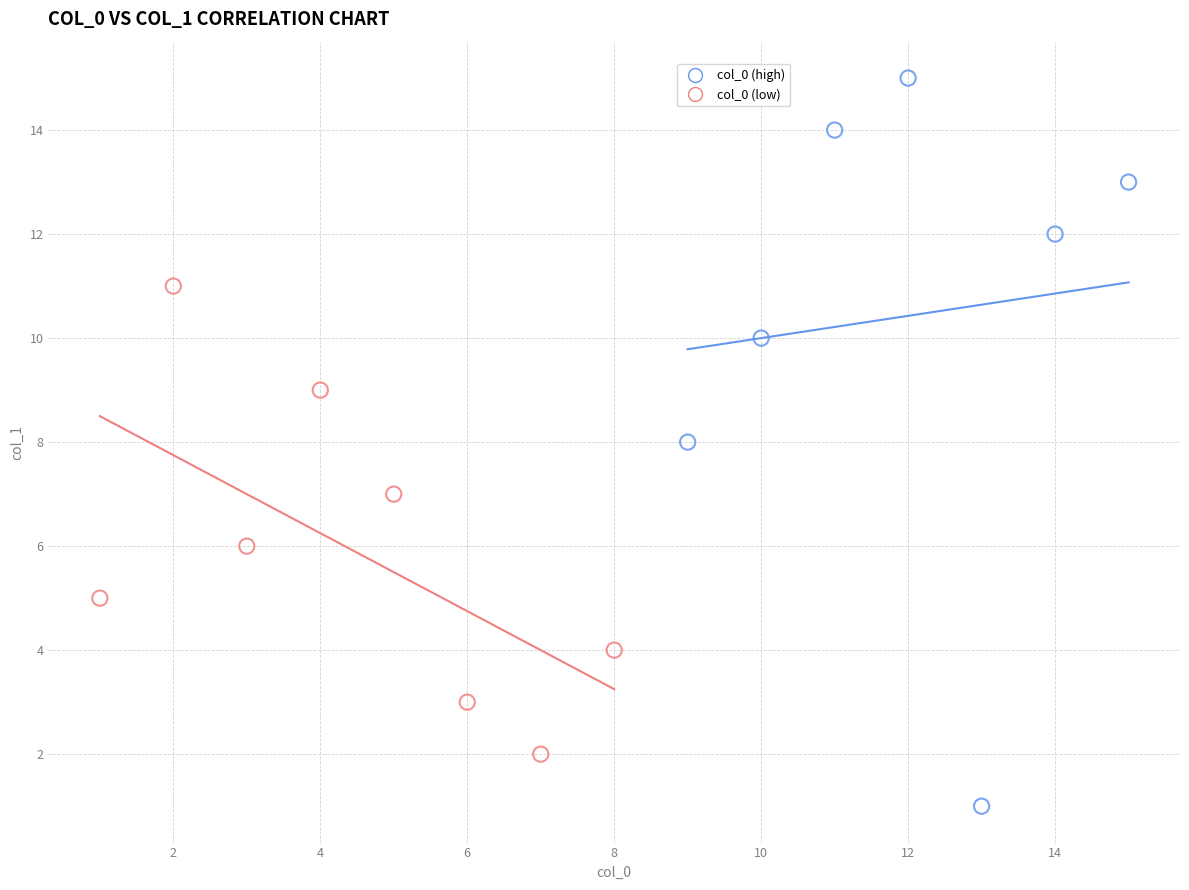

Which series reaches the minimum Y coordinate?

col_0 (high)